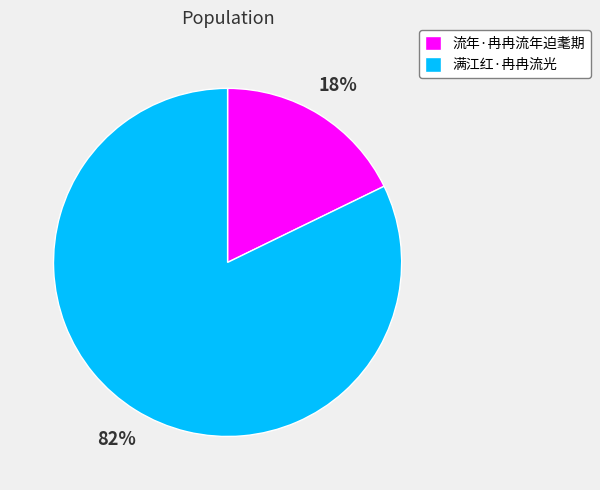

To the nearest percent, what percentage of the pie is 满江红·冉冉流光?

82%